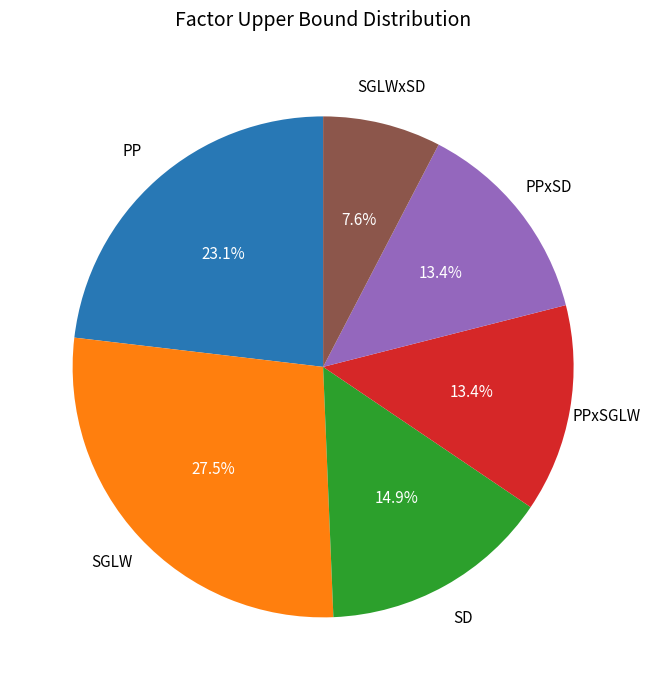

How many slices are in this pie chart?

6